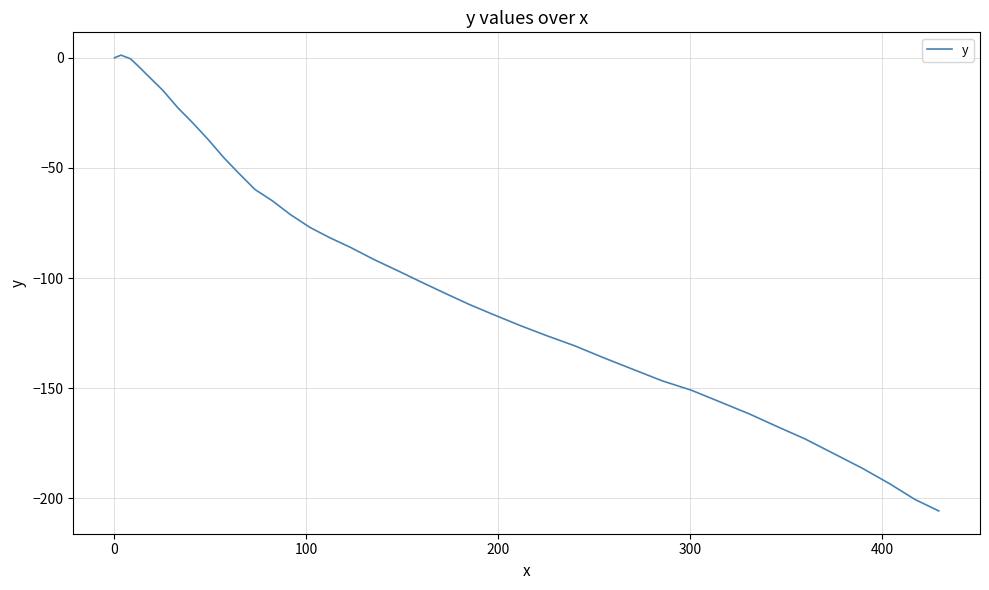

True or false: there are more than 0 points higher than both neighbors.

True